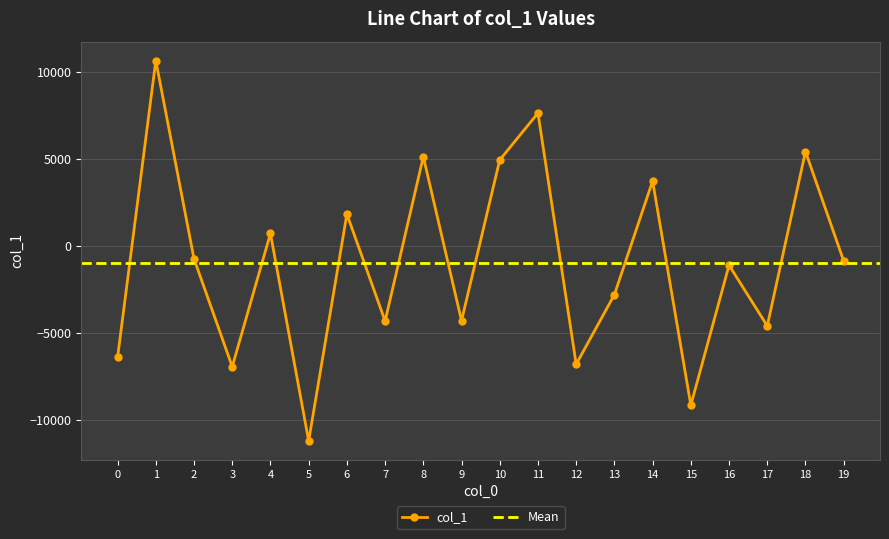

Does the chart have visible grid lines?

Yes